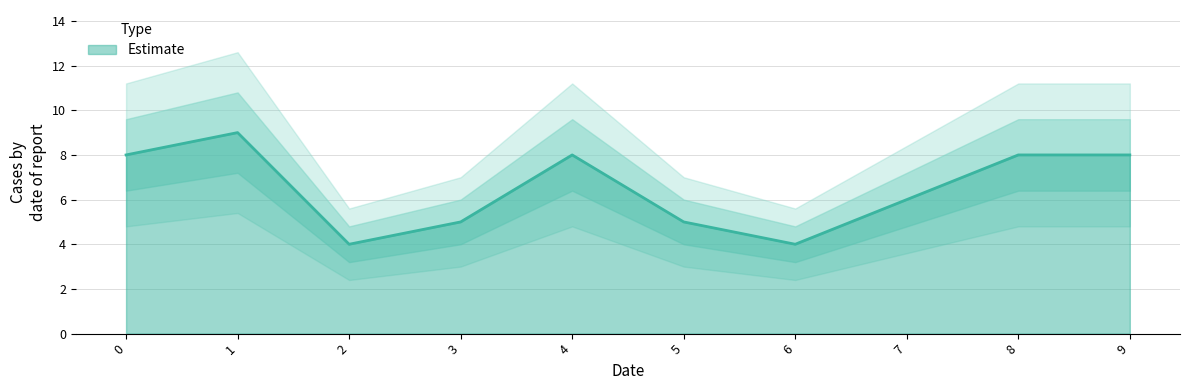

Which category has the highest value across all series?

1